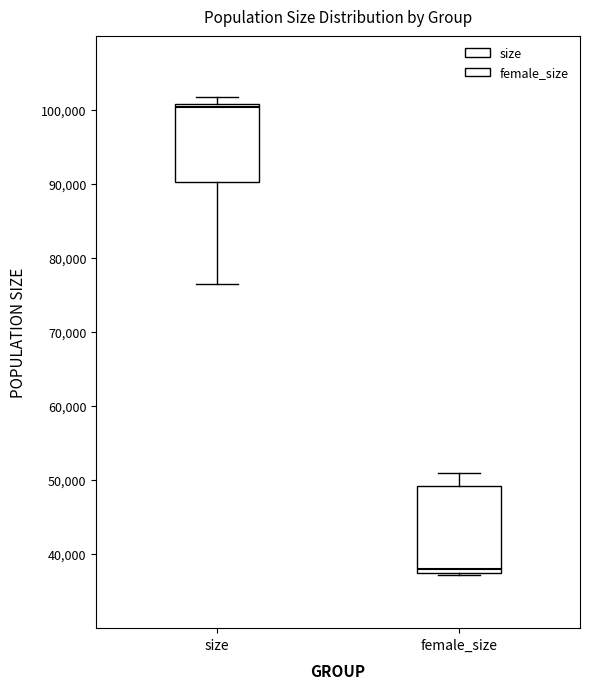

Reading left to right, read every box against the y-axis: the position of its median line, the range the box covers, and the ends of its whiskers. The values are not printed on the chart, so give them approximately, as read against the axis.

size: median 100000, box 90000 to 101000, whiskers 76000 to 102000
female_size: median 38000, box 37000 to 49000, whiskers 37000 to 51000